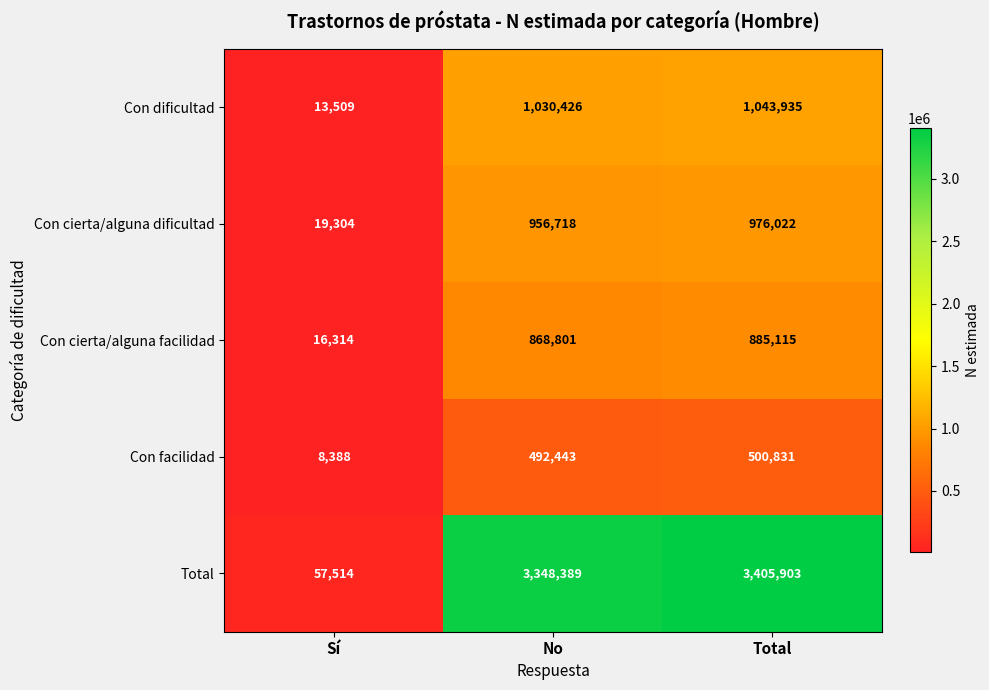

List the series in order of their peak value, lowest first.

Con facilidad, Con cierta/alguna facilidad, Con cierta/alguna dificultad, Con dificultad, Total